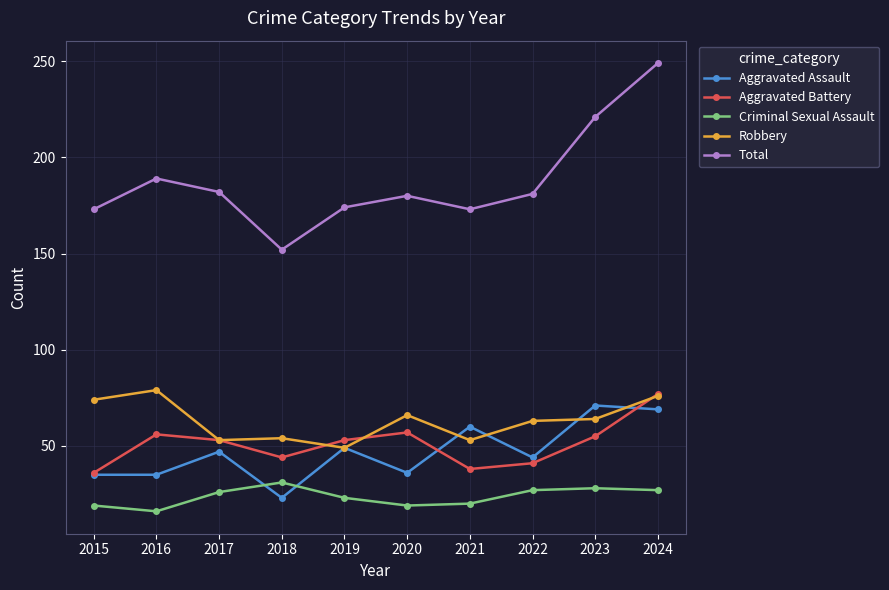

At which category does Criminal Sexual Assault reach its first local peak?

2018